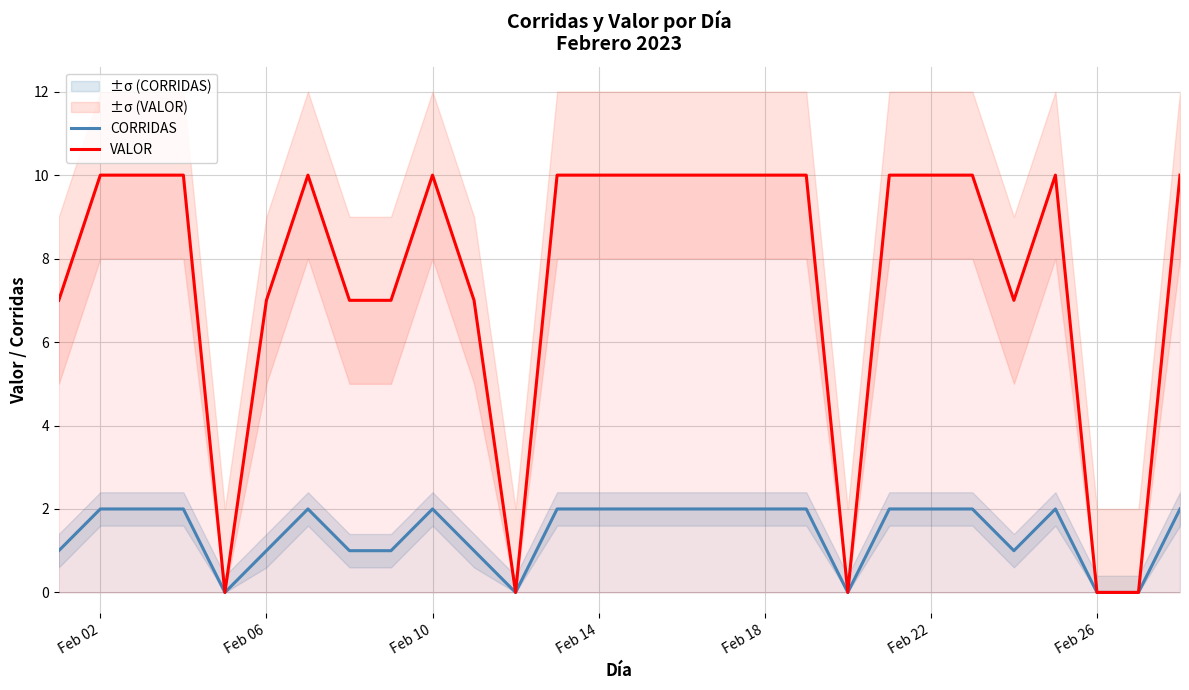

Count the number of data series in this chart.

2